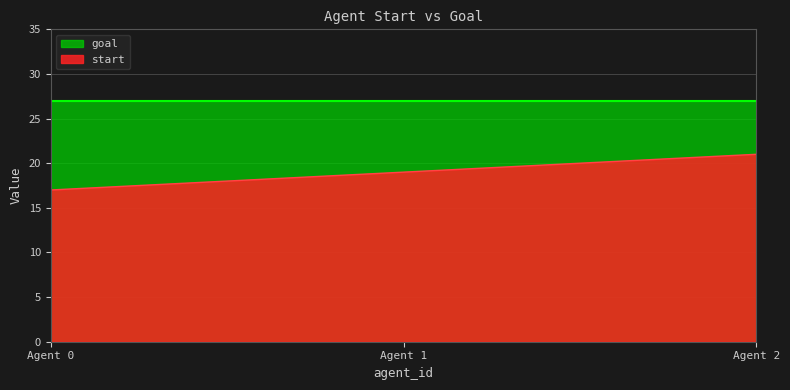

What is the approximate value of start at Agent 0?

17